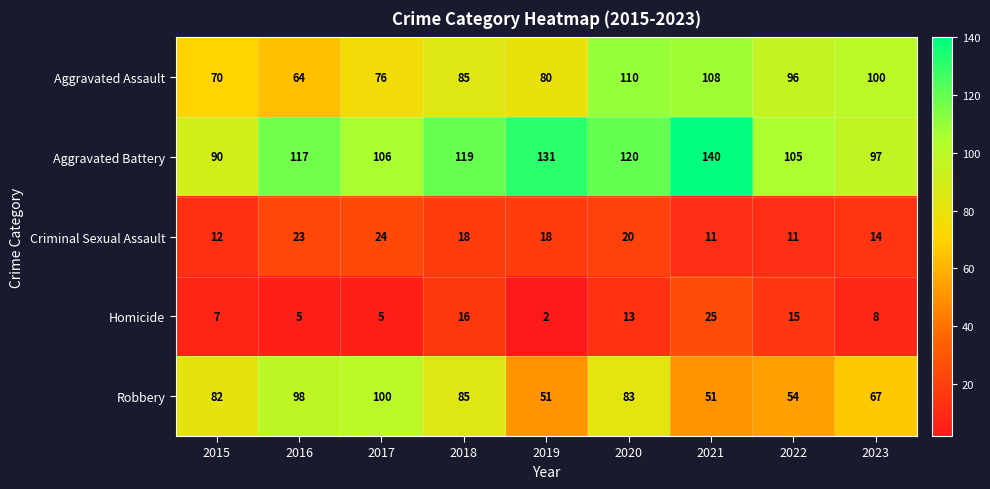

The value of Aggravated Battery at 2020 is 120. True or false?

True